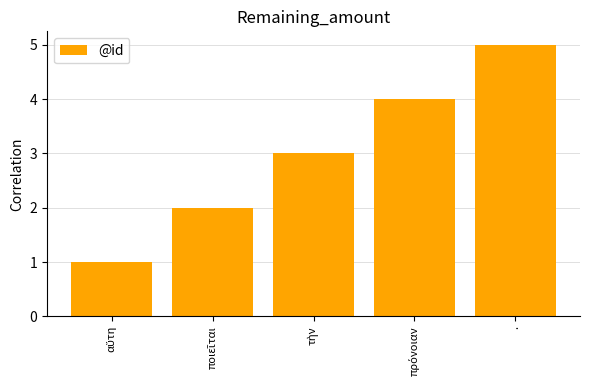

What is the average value?

3